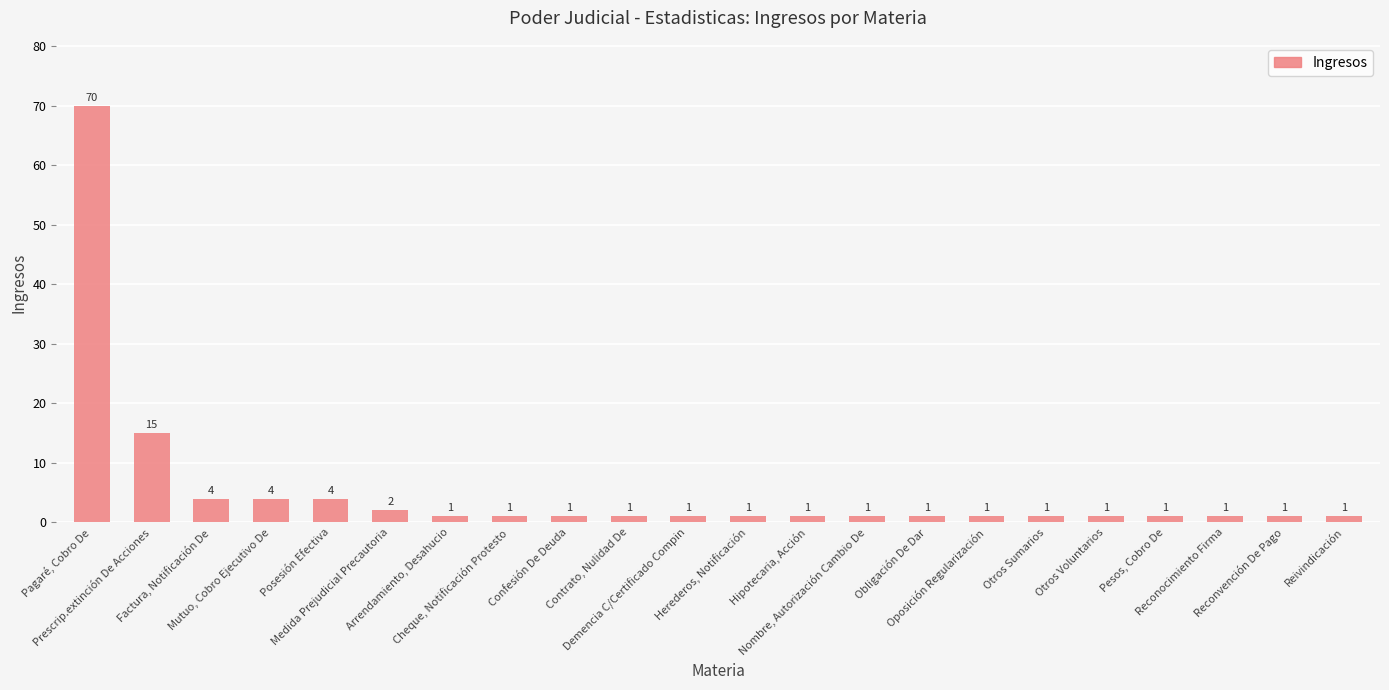

What is the greatest value displayed?

70